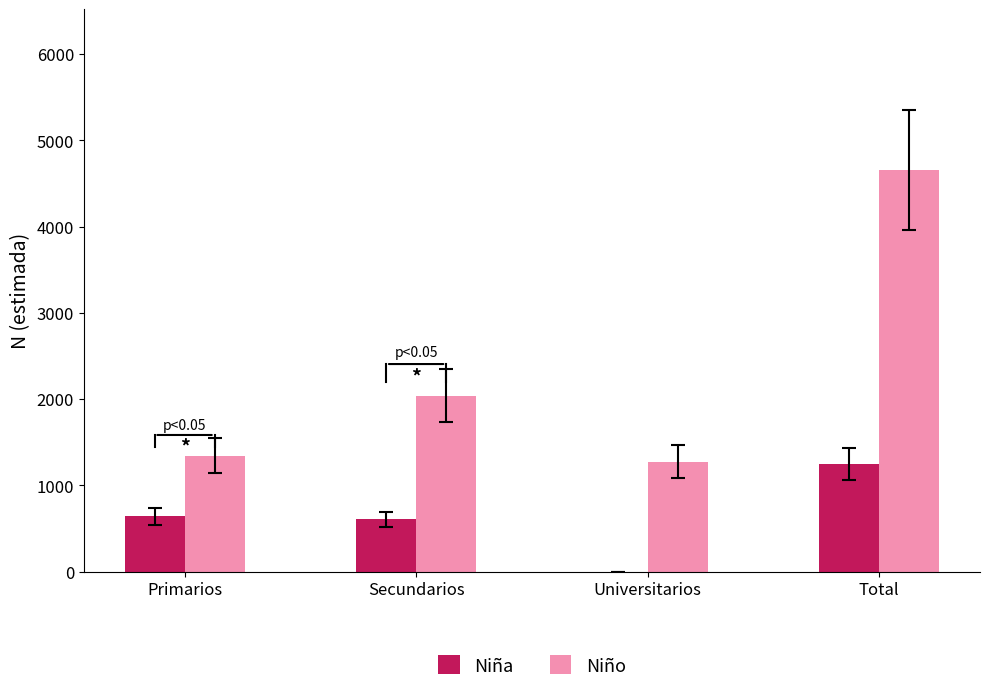

What value does the Niño series have at Total, to the nearest 100?

4700